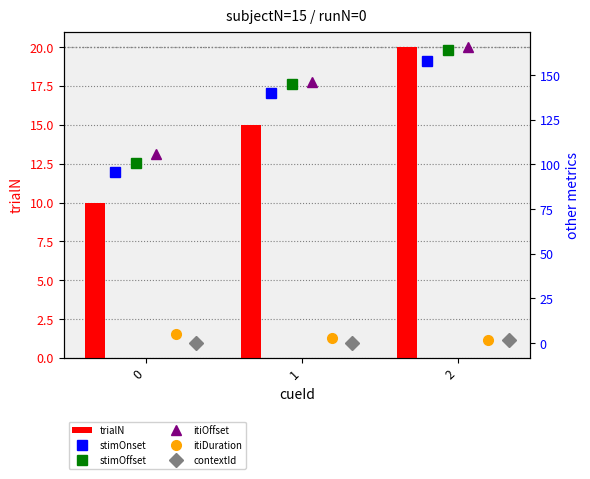

What is the sum of all trialN values?

45